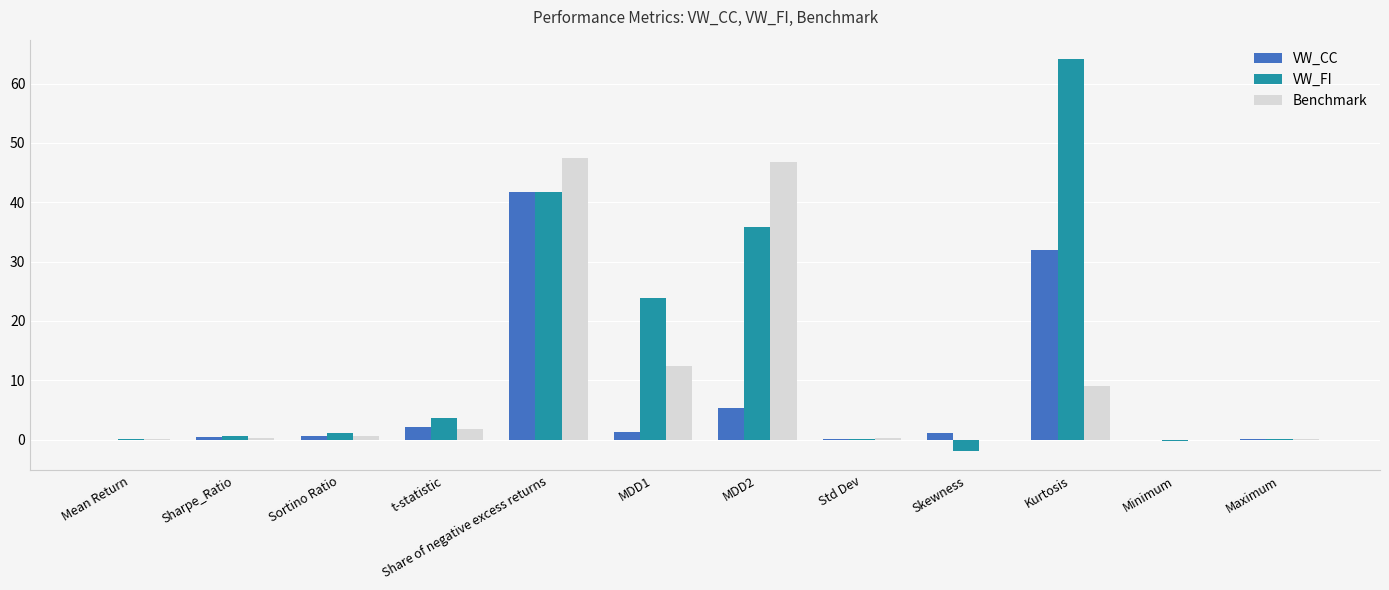

Which category has the highest value in the VW_FI series?

Kurtosis